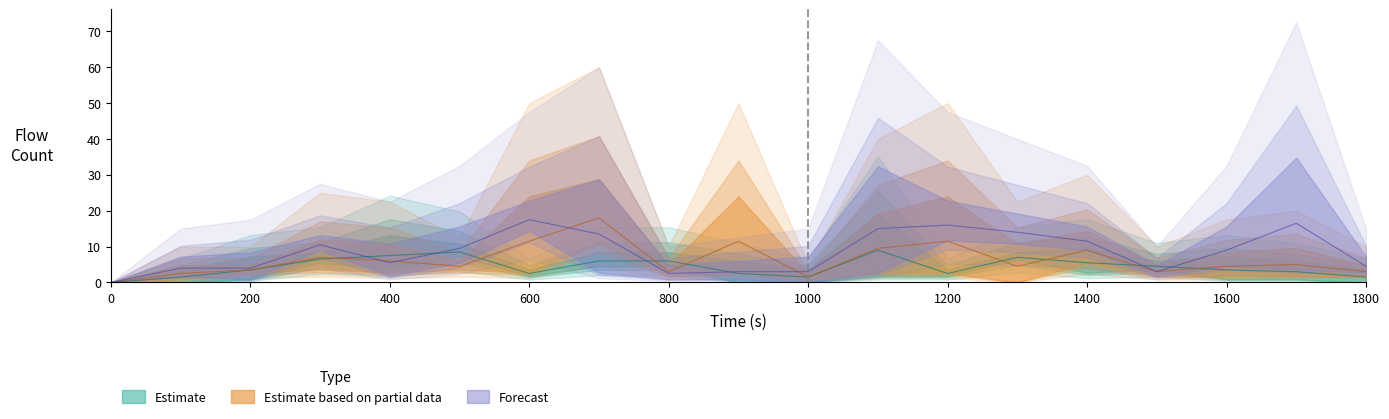

Which has a higher value, 0 or 300?

300